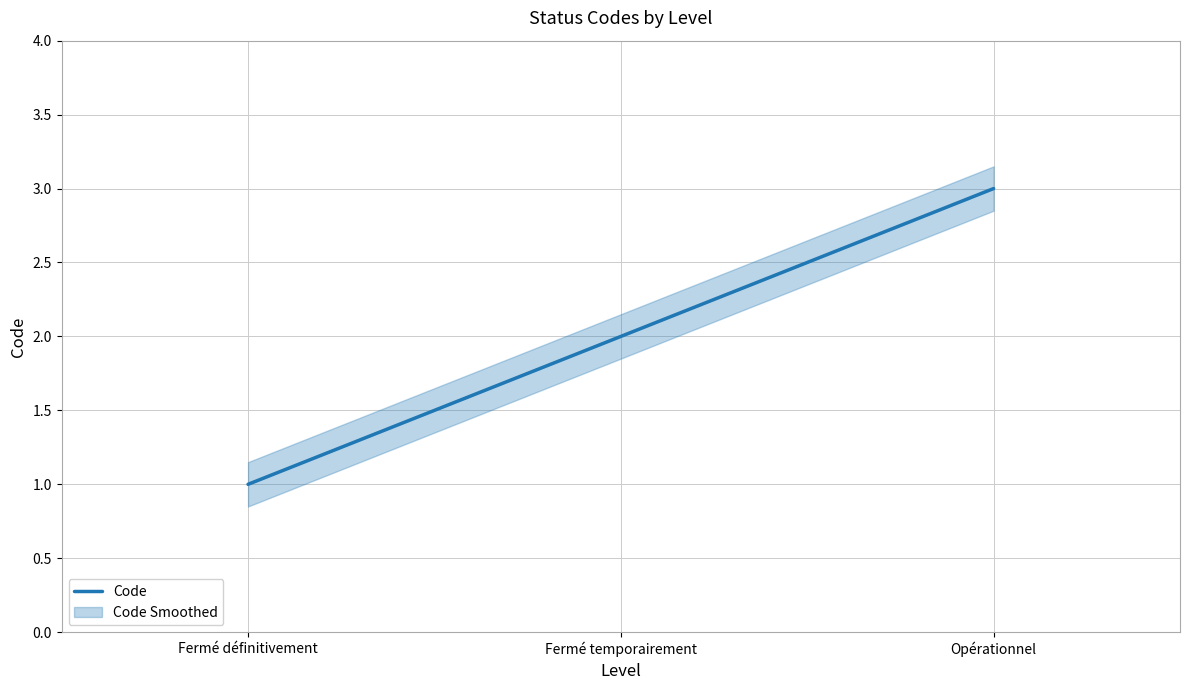

Which has a higher value, Fermé définitivement or Fermé temporairement?

Fermé temporairement